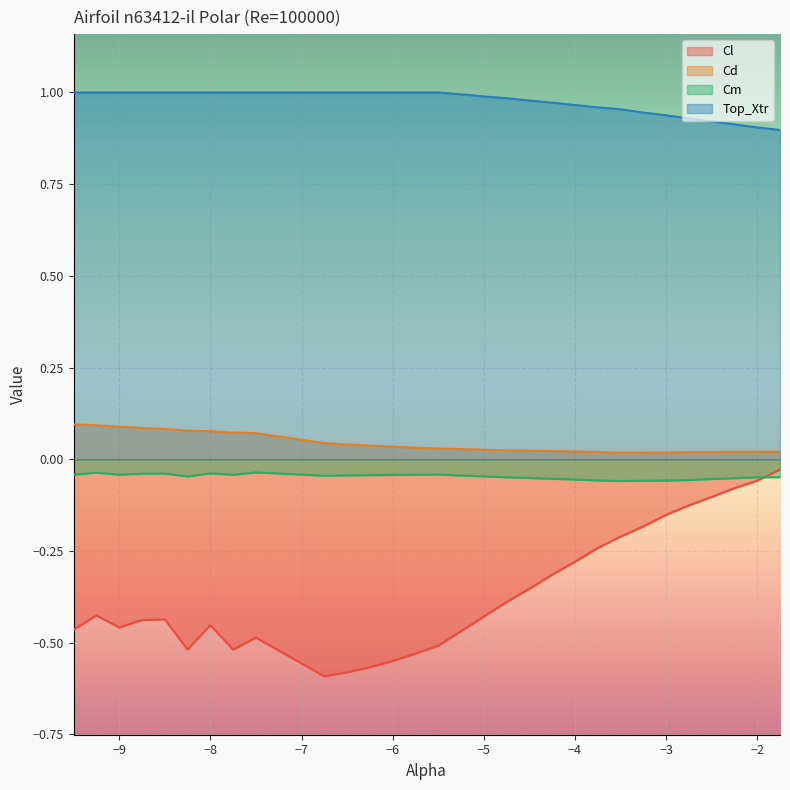

What is the total value across all series at -2.0?

0.8